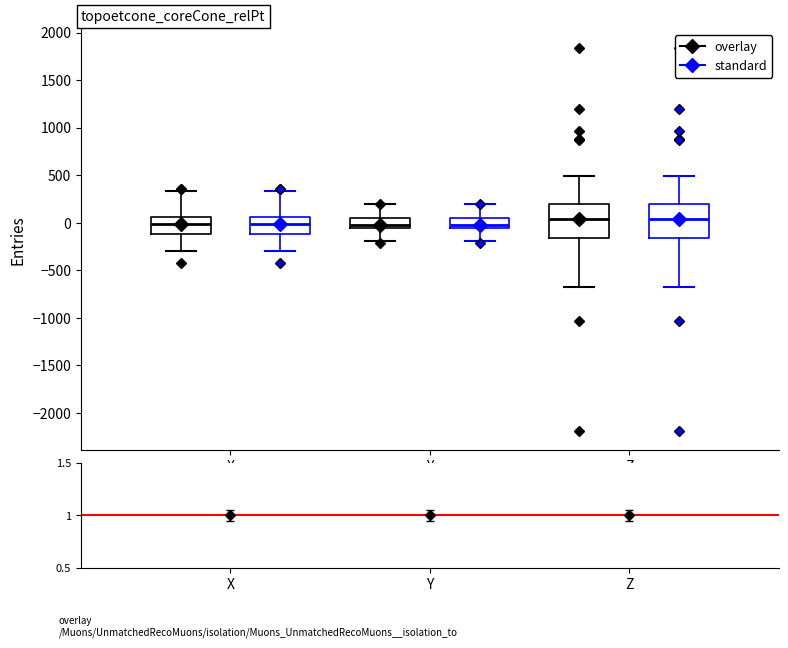

Reading left to right, transcribe this box plot: for each box, give where its median line is, the range the box spans, and where its two whiskers end, as read against the y-axis. The values are not printed on the chart, so give them approximately, as read against the axis.

X (overlay): median 0, box -100 to 50, whiskers -300 to 350
X (standard): median 0, box -100 to 50, whiskers -300 to 350
Y (overlay): median 0, box -50 to 50, whiskers -200 to 200
Y (standard): median 0, box -50 to 50, whiskers -200 to 200
Z (overlay): median 50, box -150 to 200, whiskers -650 to 500
Z (standard): median 50, box -150 to 200, whiskers -650 to 500